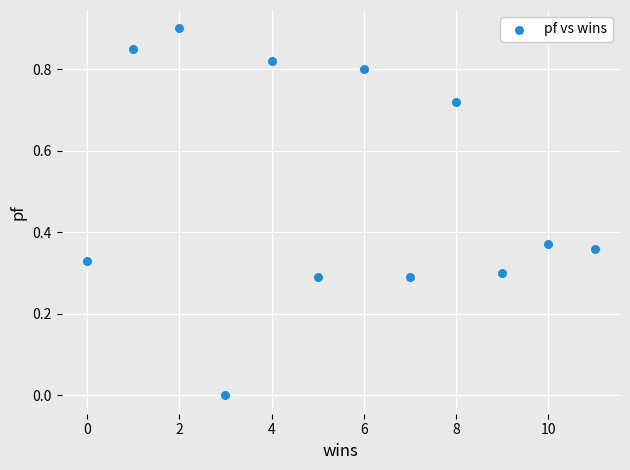

What is the range of X values (max minus min)?

11.0